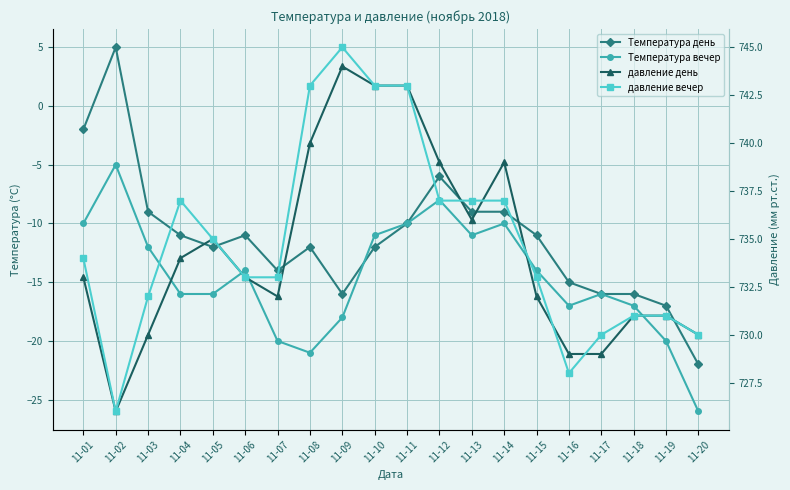

True or false: Температура день has a value of -35 at 11-20.

False